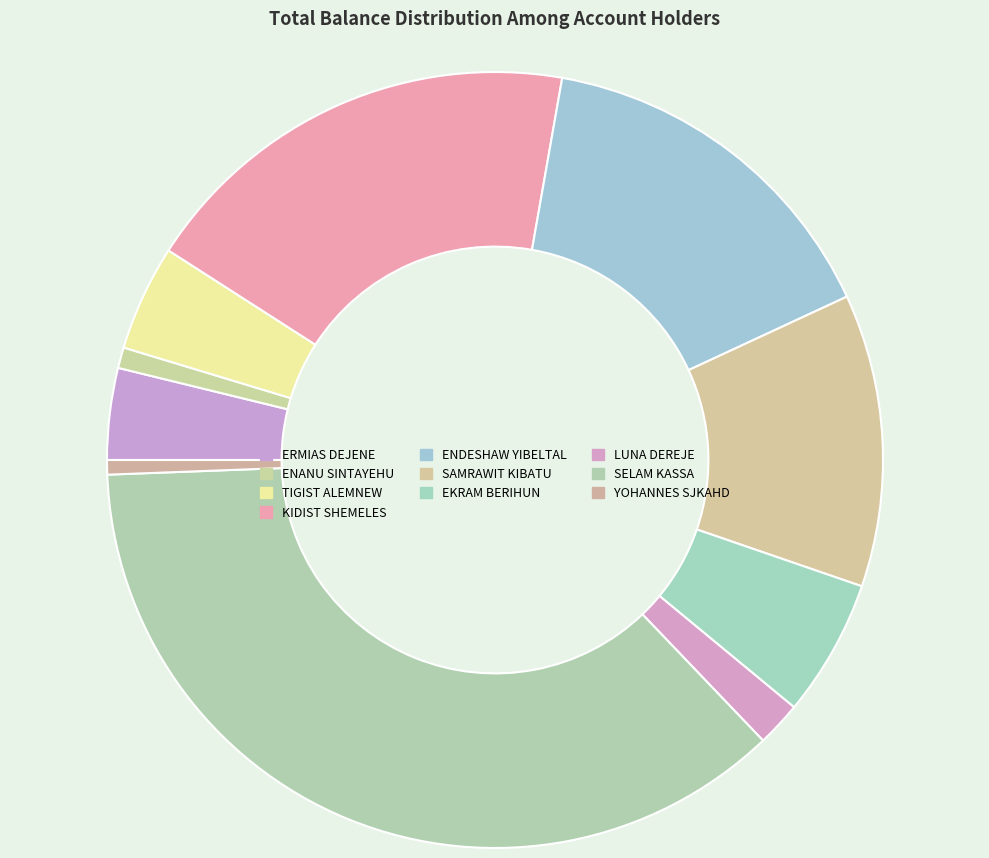

Is it true that SELAM KASSA is 37% of the pie?

True